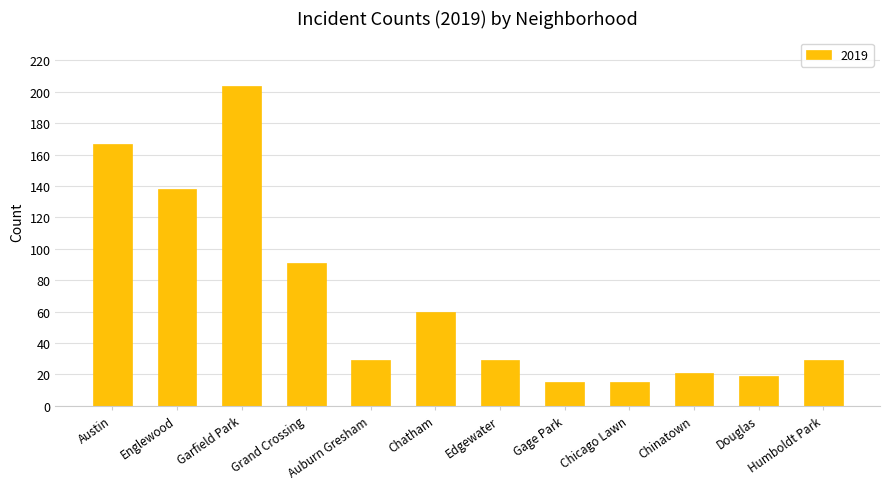

Which label corresponds to the largest value in the chart?

Garfield Park